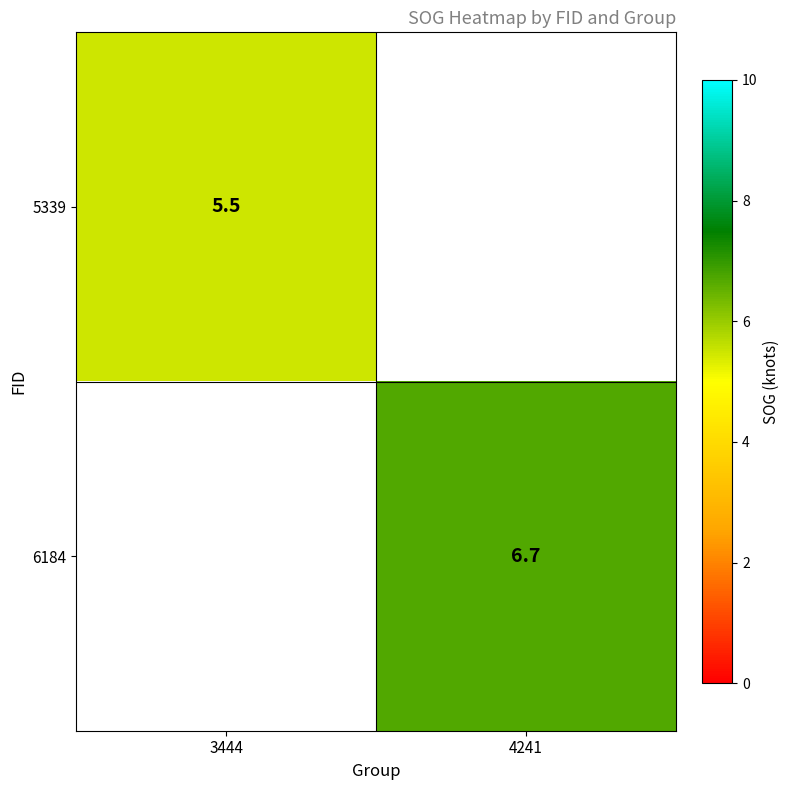

The 5339 series shows 9.4 at 3444. True or false?

False